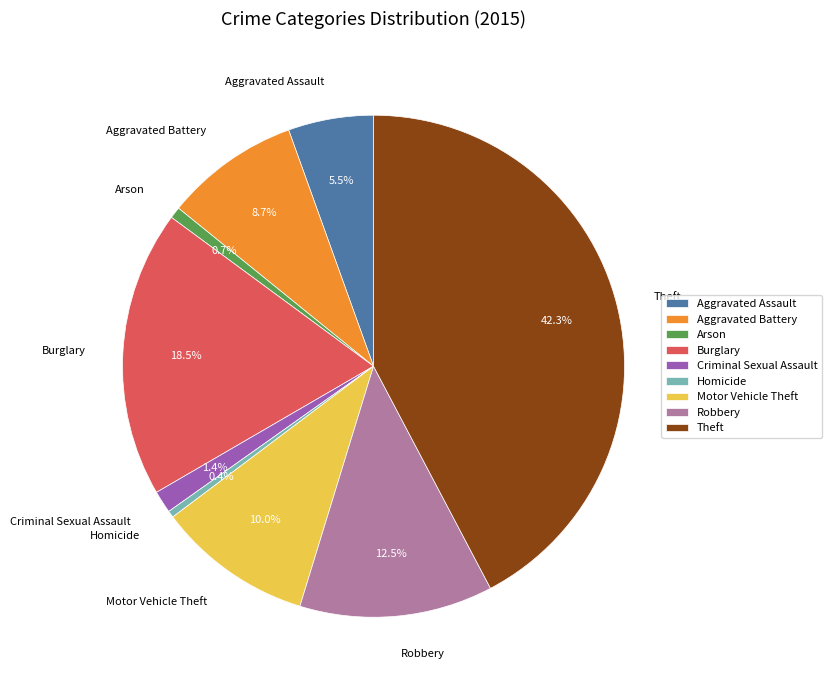

Is Burglary the majority of the pie?

No